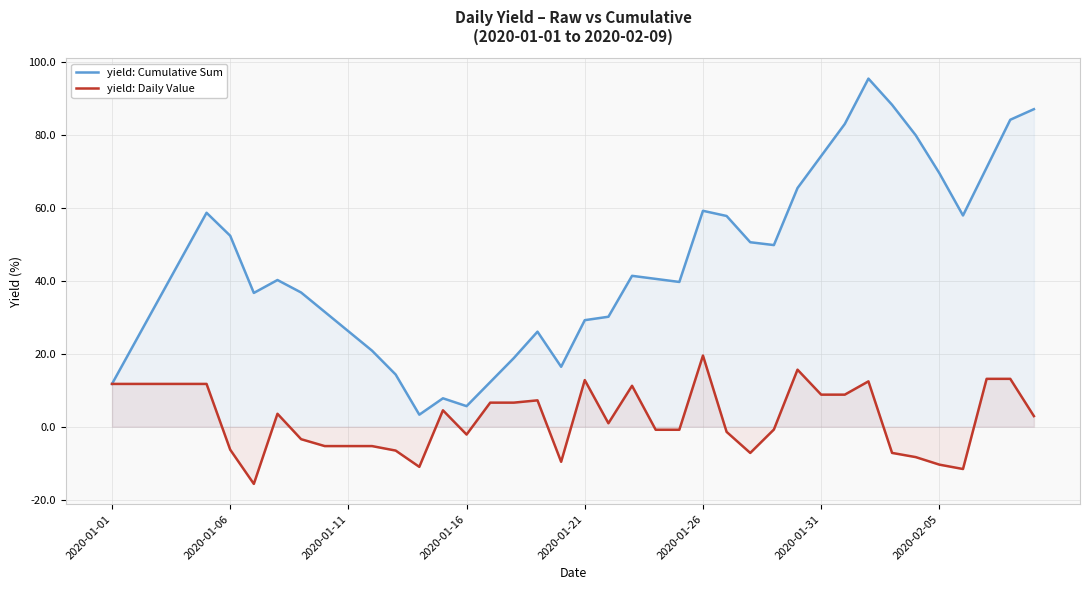

Which series has the largest total across all categories?

yield: Cumulative Sum